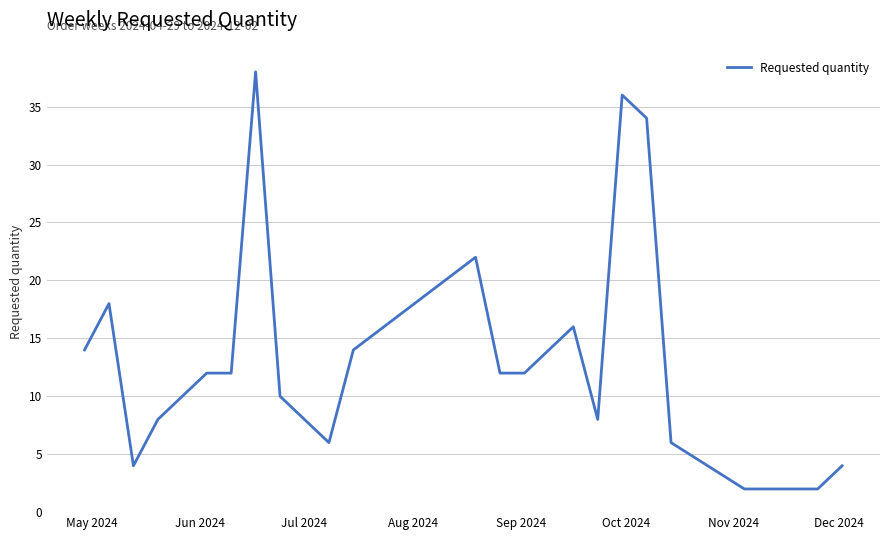

What is the greatest value displayed?

38